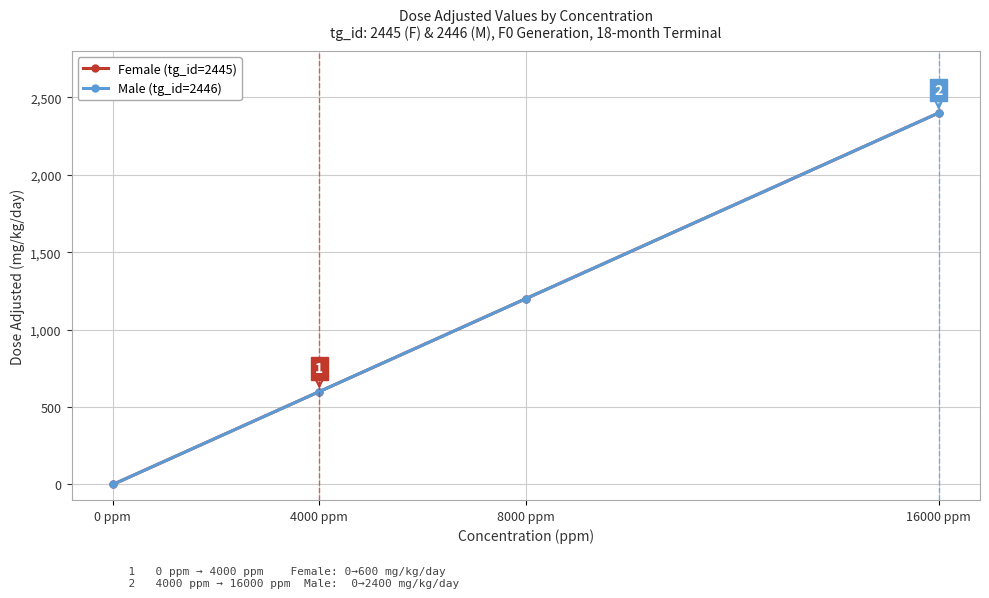

Is this an area chart (filled region under the line)?

No